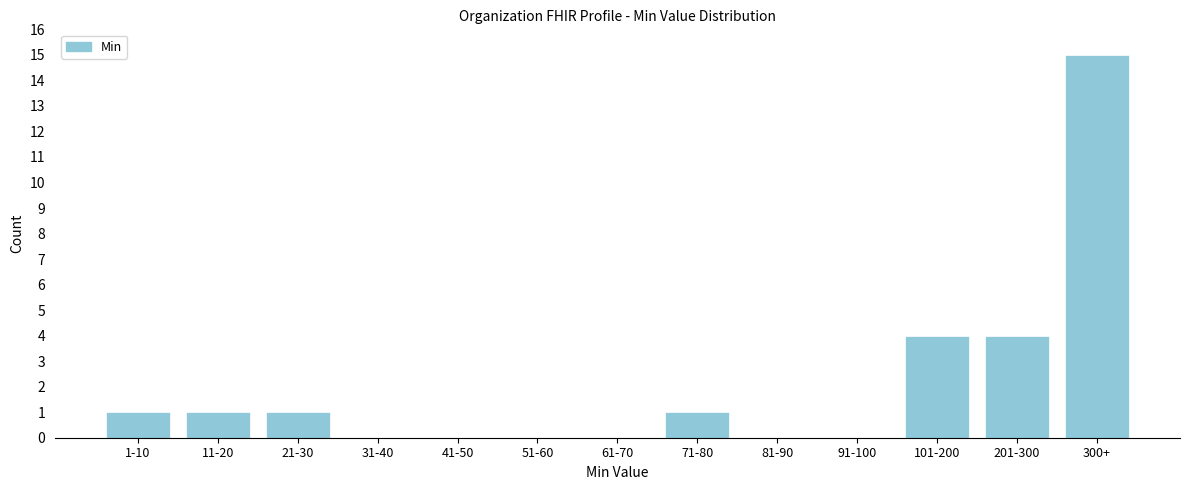

Reading right to left, transcribe all the data shown in this chart.

300+=15	201-300=4	101-200=4	91-100=0	81-90=0	71-80=1	61-70=0	51-60=0	41-50=0	31-40=0	21-30=1	11-20=1	1-10=1